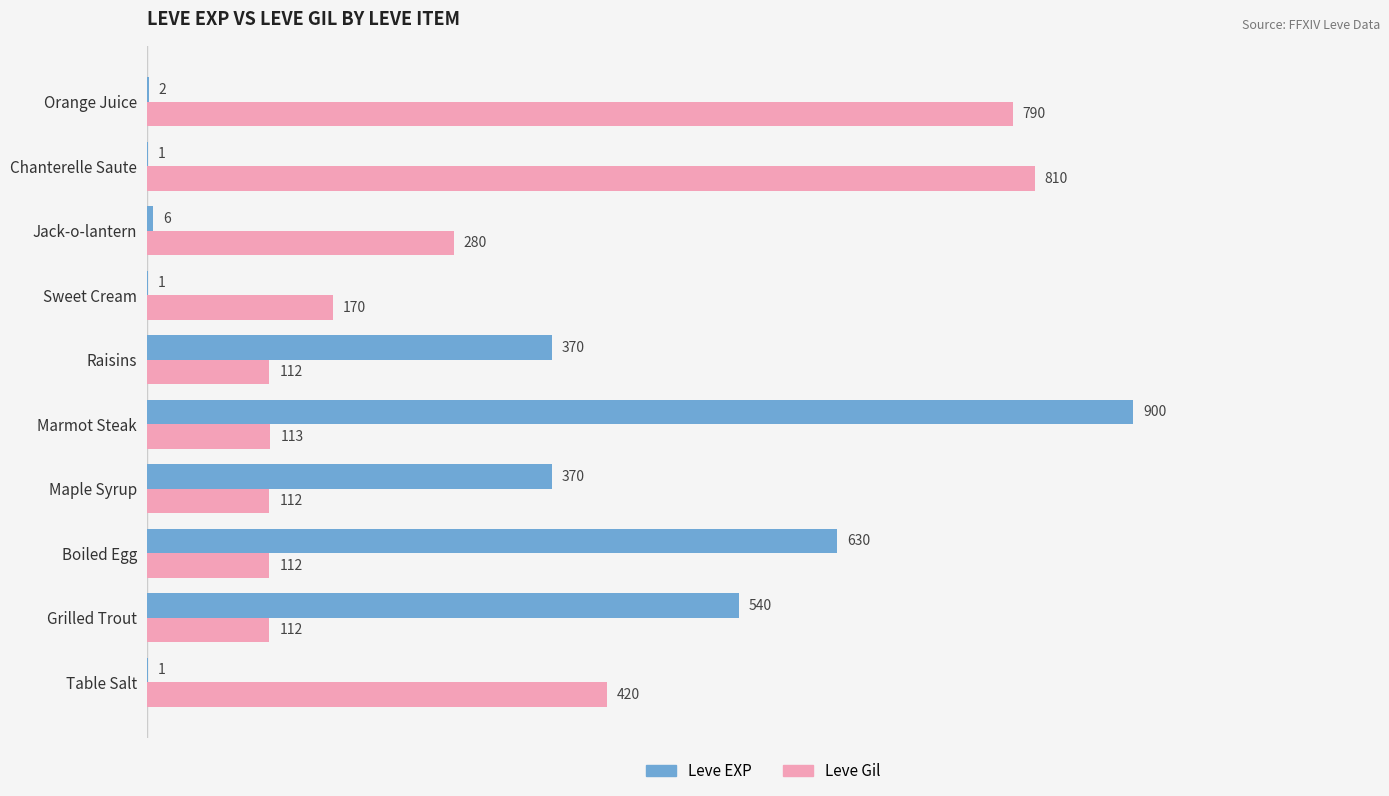

Is it true that Leve EXP equals 1 at Sweet Cream?

True